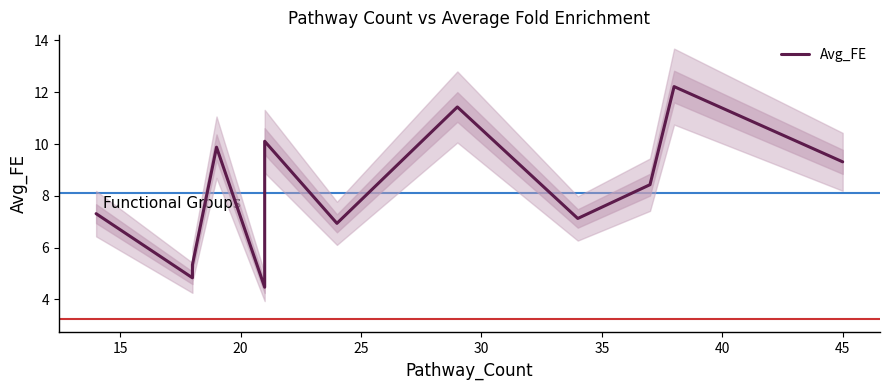

How many interior local valleys (lower than both neighbors) does the data have?

4